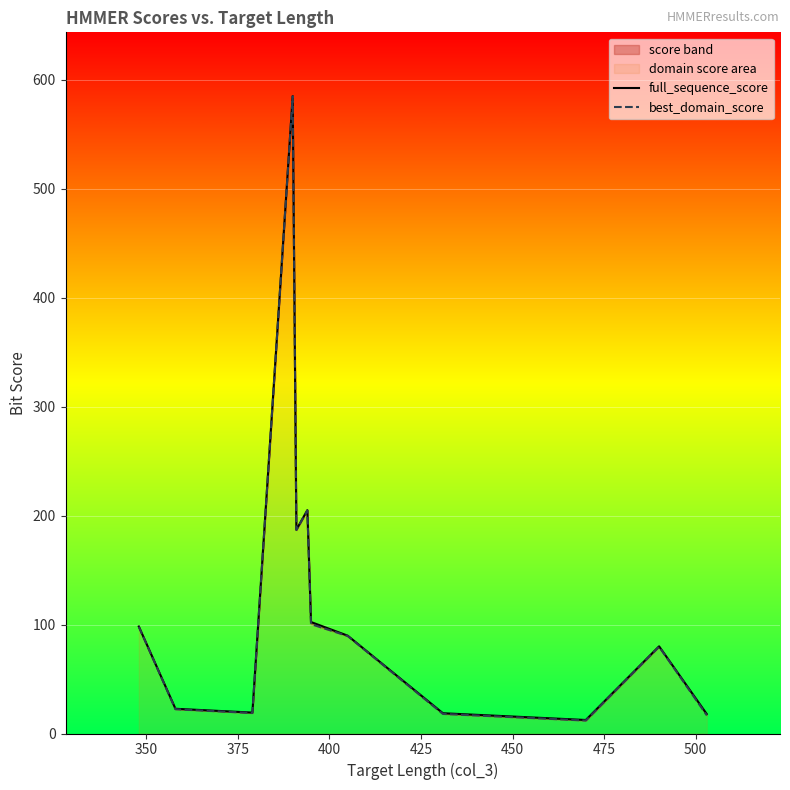

What is the highest value of the best_domain_score series?

584.8